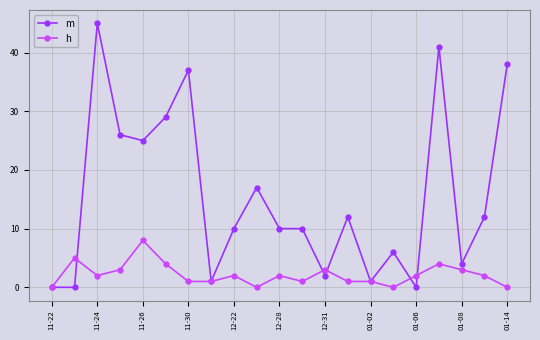

List the series in order of their peak value, lowest first.

h, m